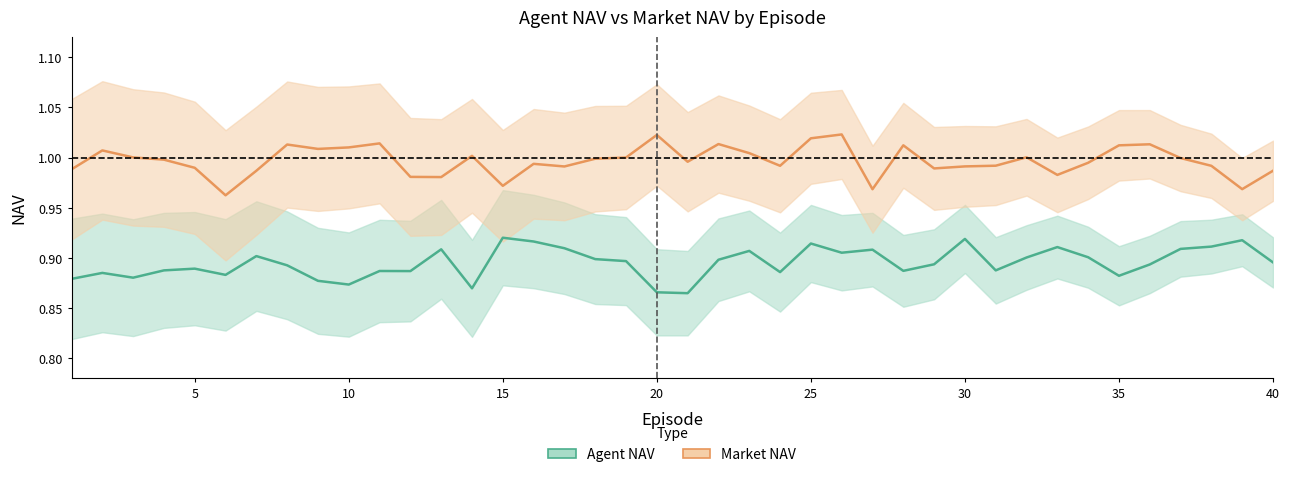

True or false: agent_nav has a value of 0.9 at 10.

True